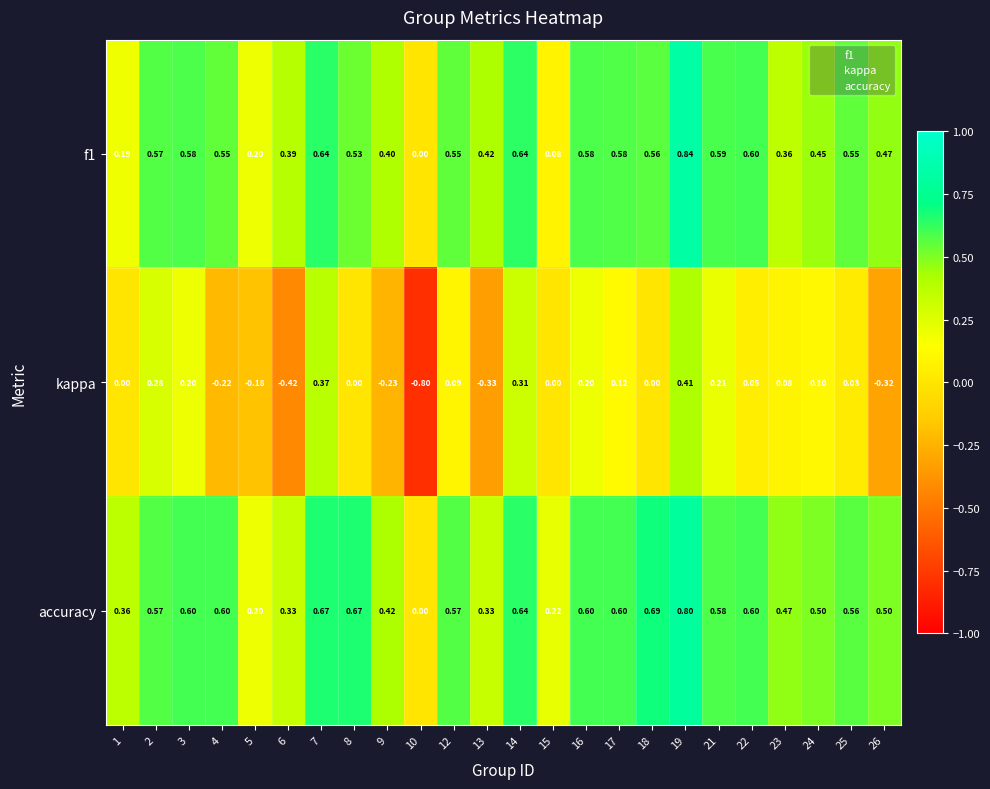

Which series has the widest spread of values?

kappa